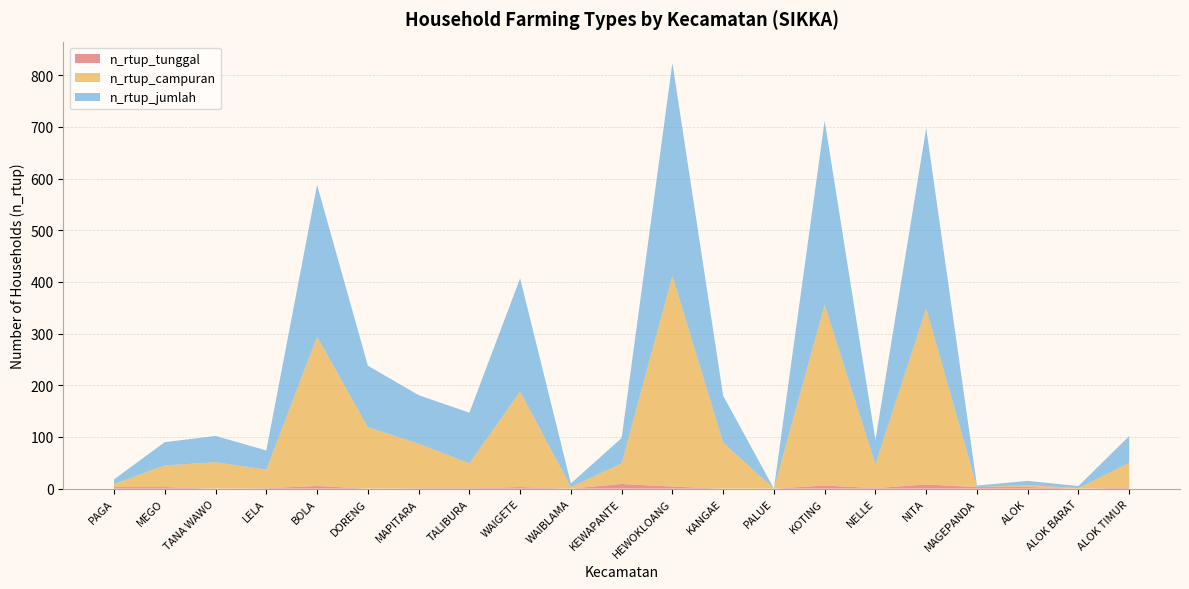

Reading left to right, what are all the values shown in this chart?

n_rtup_tunggal: 3	3	0	1	5	0	1	1	3	0	9	4	0	0	6	1	8	3	3	0	2
n_rtup_campuran: 6	42	51	36	289	119	86	48	185	3	40	408	89	0	350	46	341	0	4	1	48
n_rtup_jumlah: 9	45	51	37	294	119	94	98	219	7	49	412	91	0	356	47	349	3	8	4	52